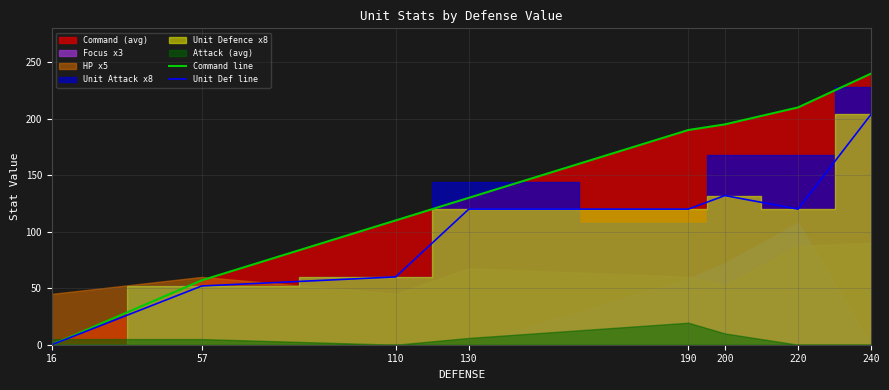

What is the average value of the Unit Def line series?

101